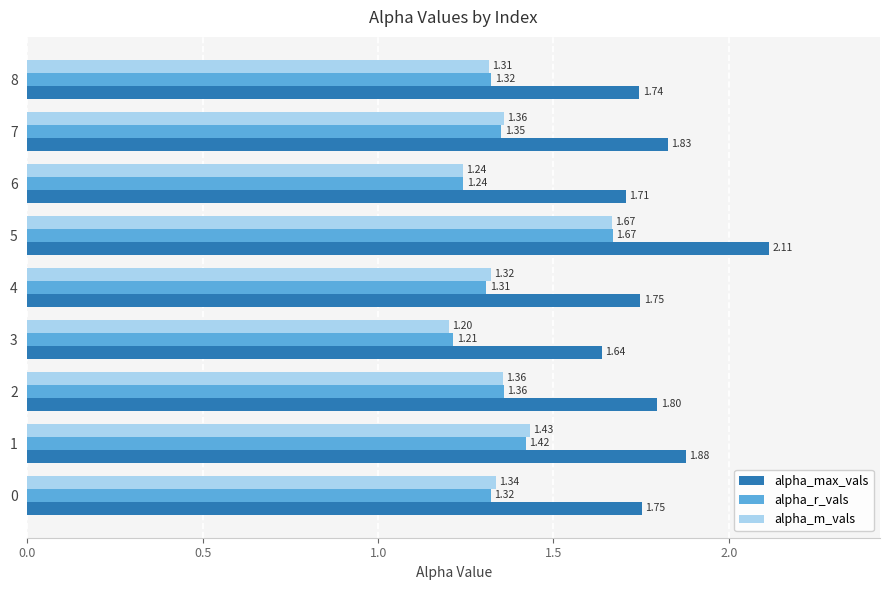

What is the spread (max minus min) of values at 8?

0.4